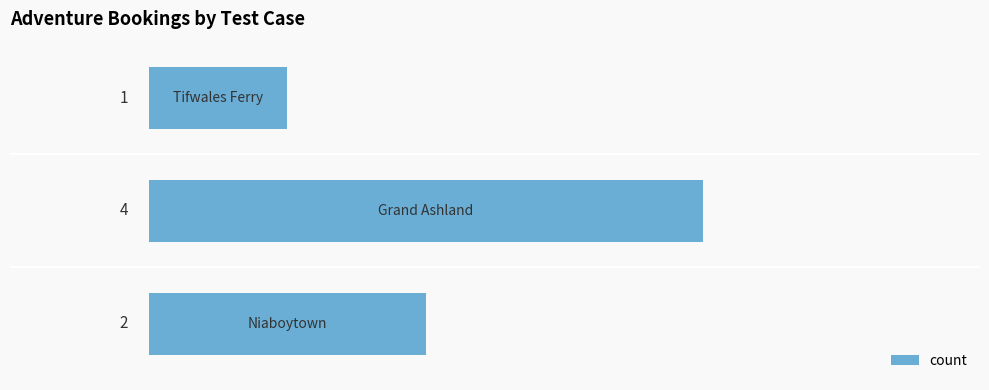

What is the difference between the second highest and minimum values?

1